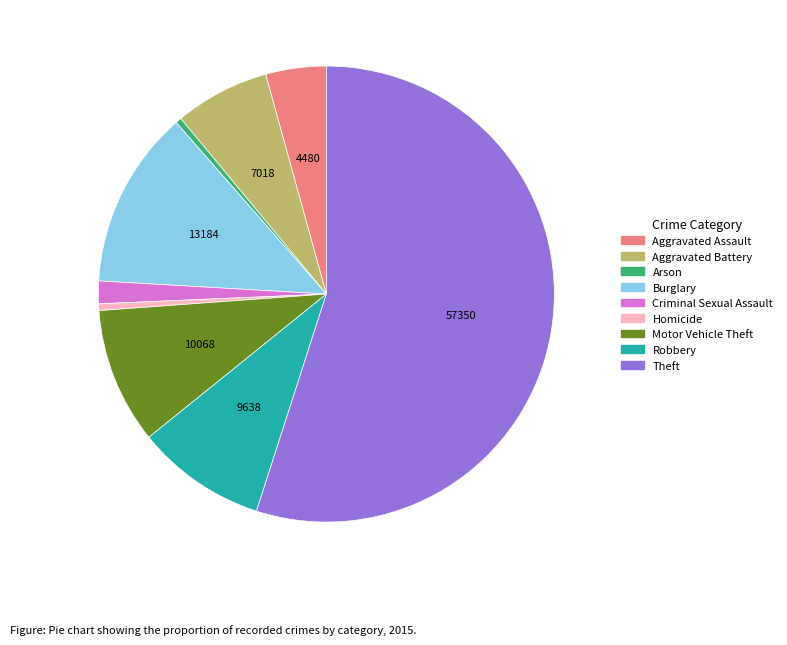

Which slice represents more than half of the pie?

Theft